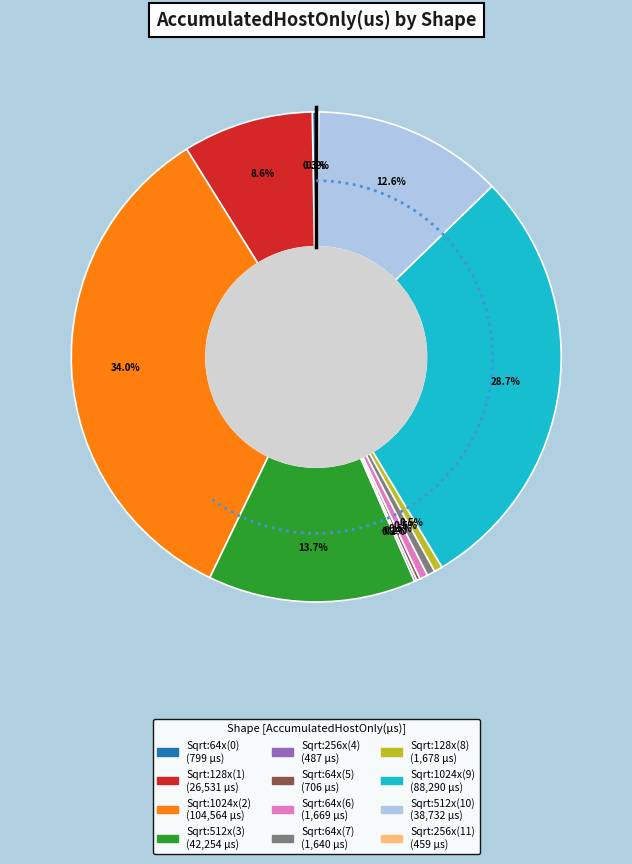

What is the ratio of the value at Sqrt:256x(11) to the value at Sqrt:64x(6)?

0.3